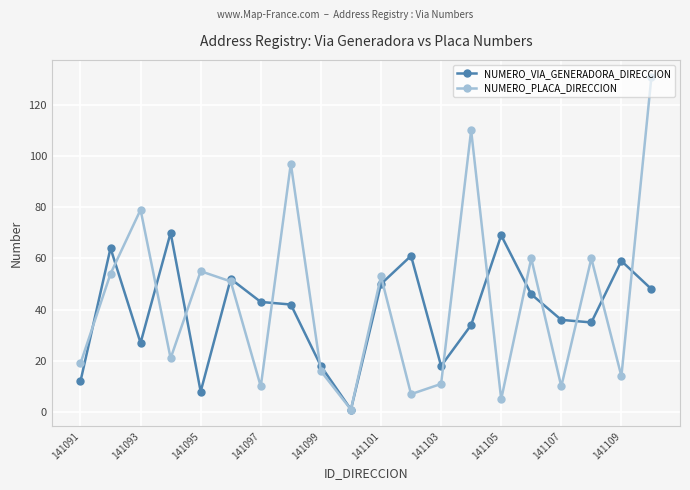

Which series has the widest spread of values?

NUMERO_PLACA_DIRECCION